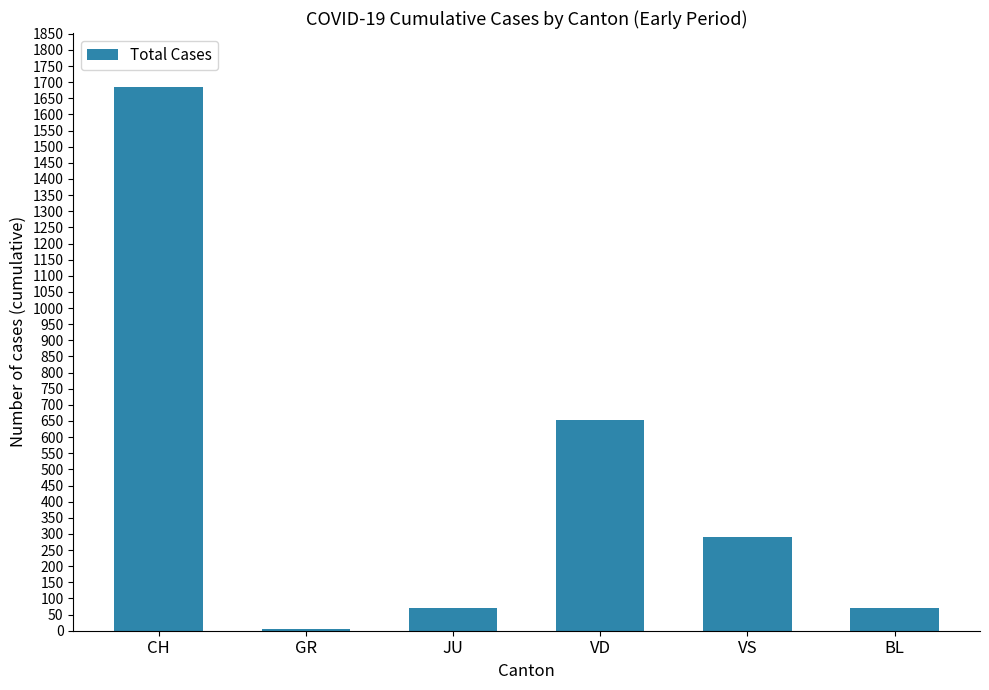

How many data points are less than 291?

3